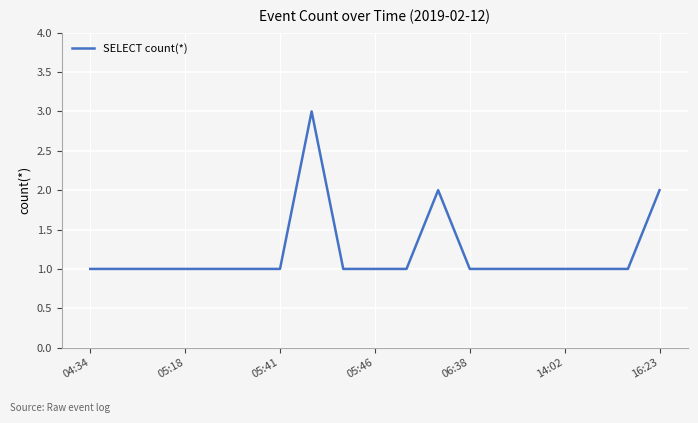

What is the maximum value shown in the chart?

3